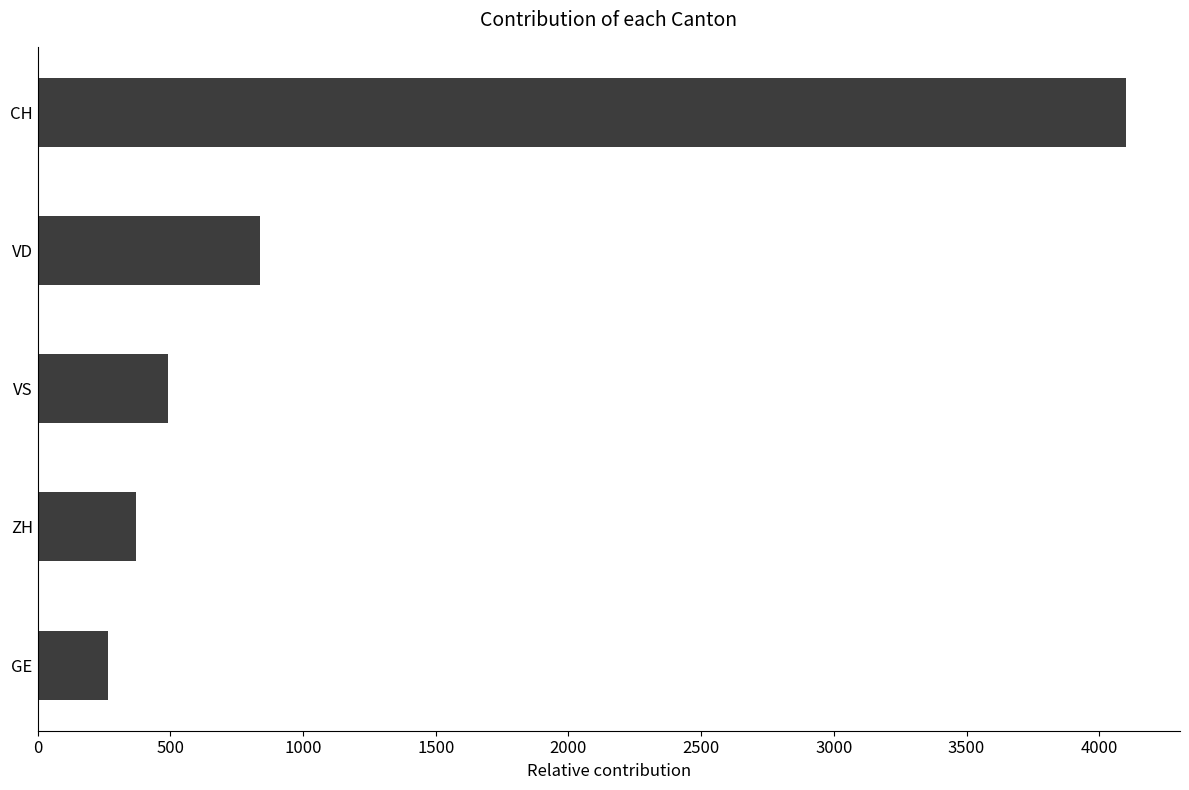

What is the change in value from VD to ZH?

-466